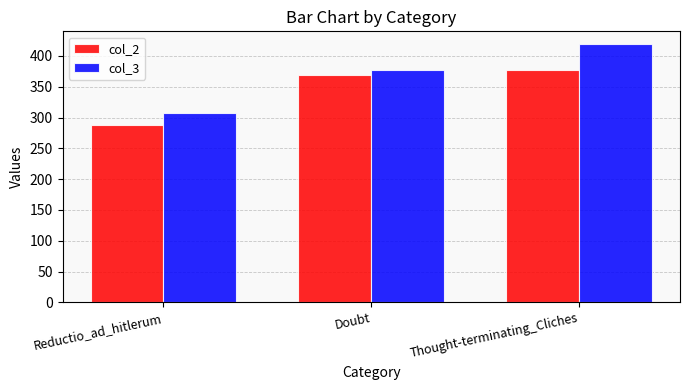

What are all the series names shown in the legend?

col_2, col_3